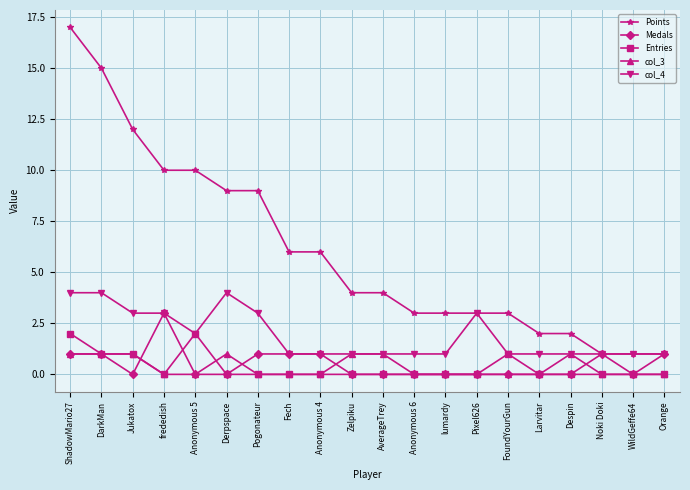

Is this an area chart (filled region under the line)?

No